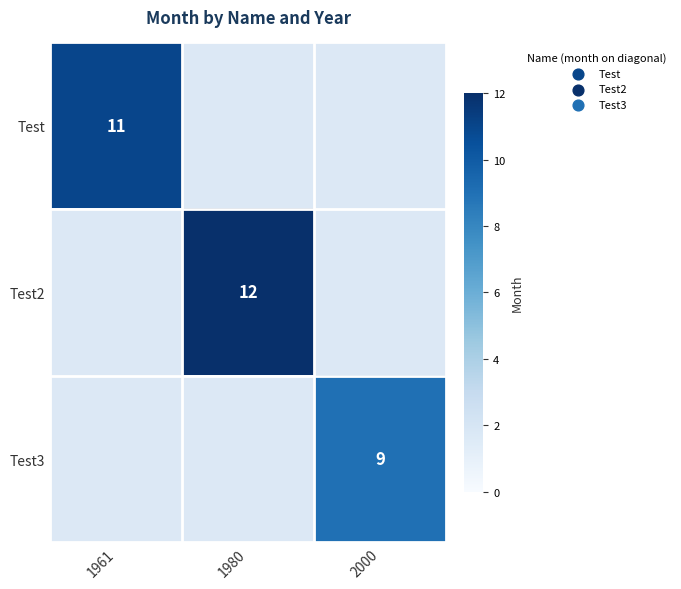

Is it true that Test equals 11 at 1961?

True